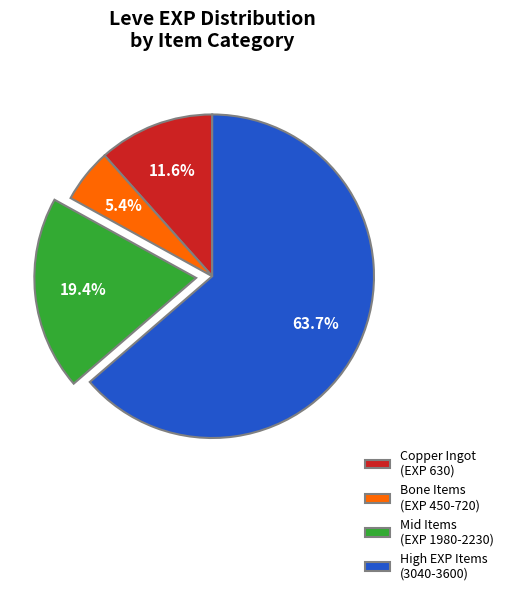

Which category has the biggest portion of the pie?

High EXP Items (3040-3600)